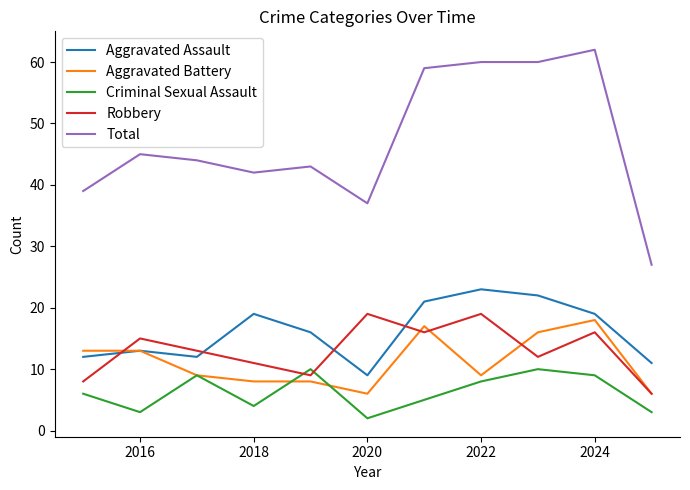

How many lines are shown in the chart?

5